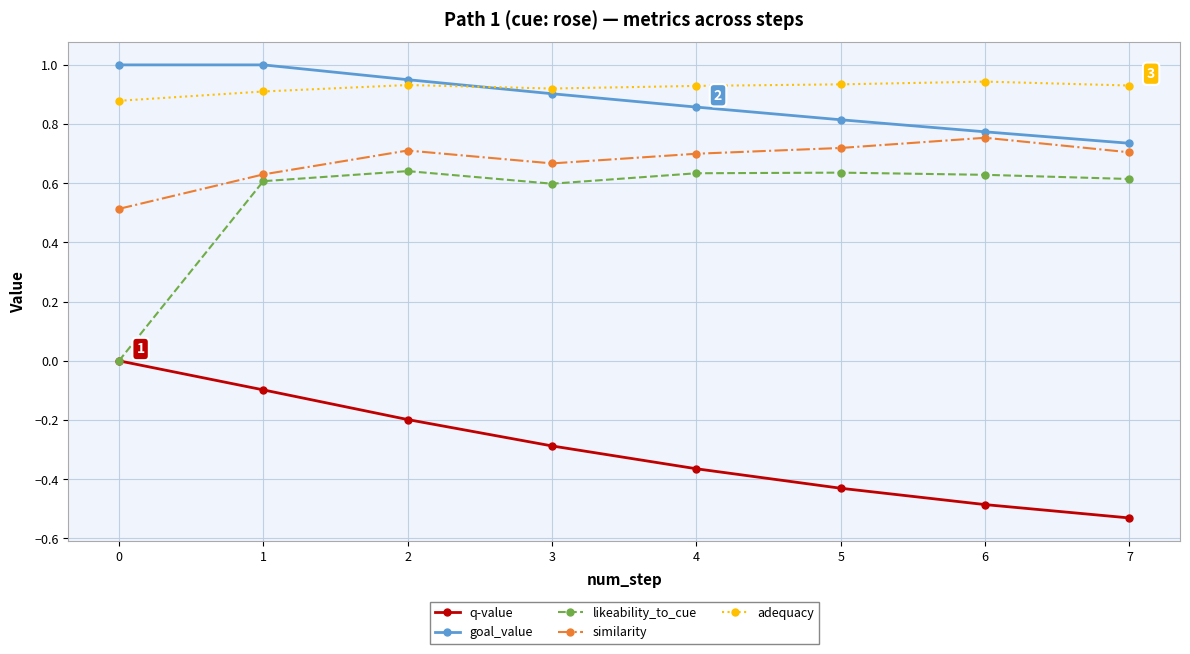

Is the value of goal_value at 2 greater than the value of adequacy at 1?

Yes